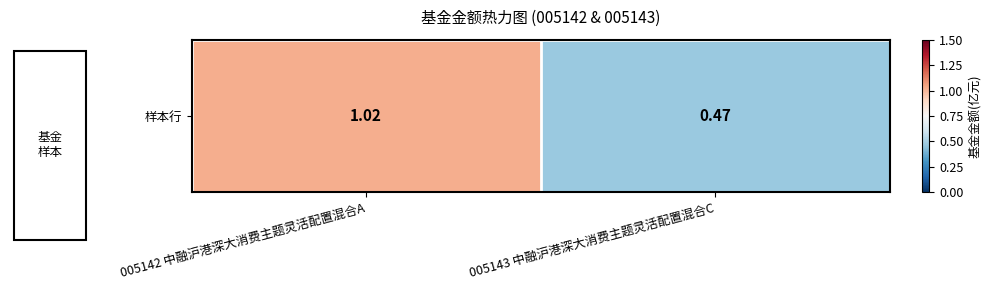

The value at 005143 中融沪港深大消费主题灵活配置混合C is 0.5. True or false?

True